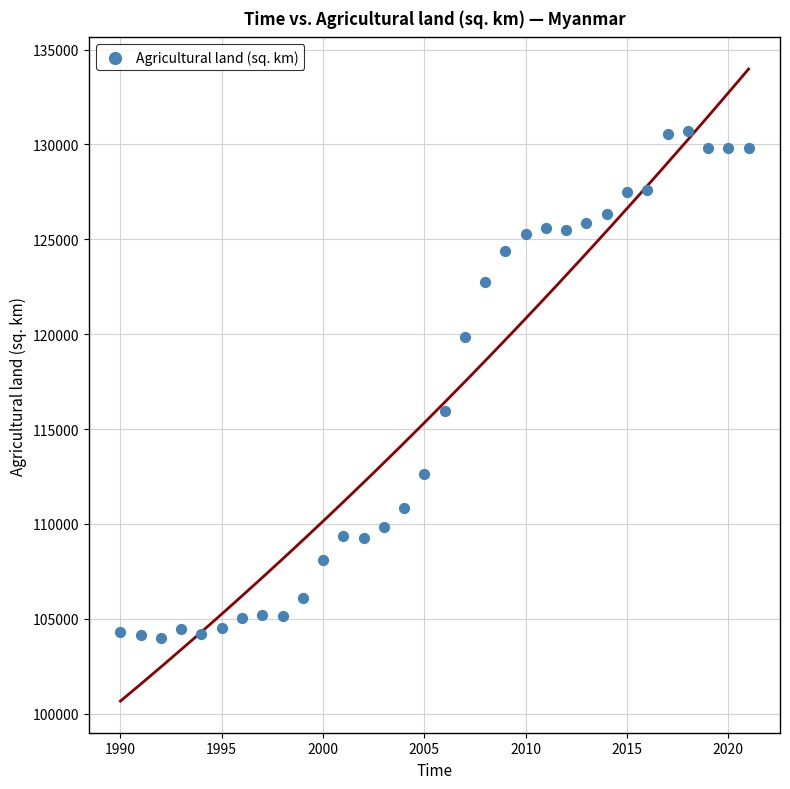

What Y value in the scatter plot is closest to 117346?

115970.0